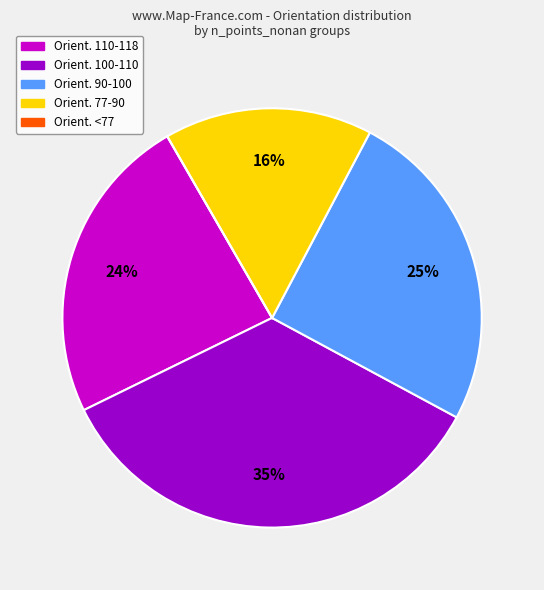

To the nearest percent, what is the average slice percentage?

20%